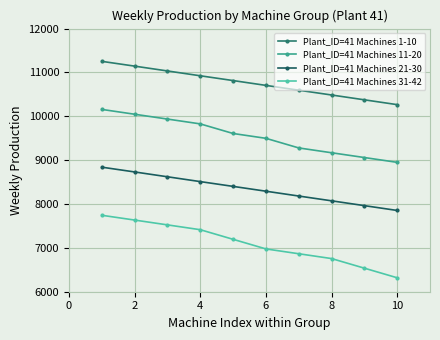

How many categories are shown in the chart?

10